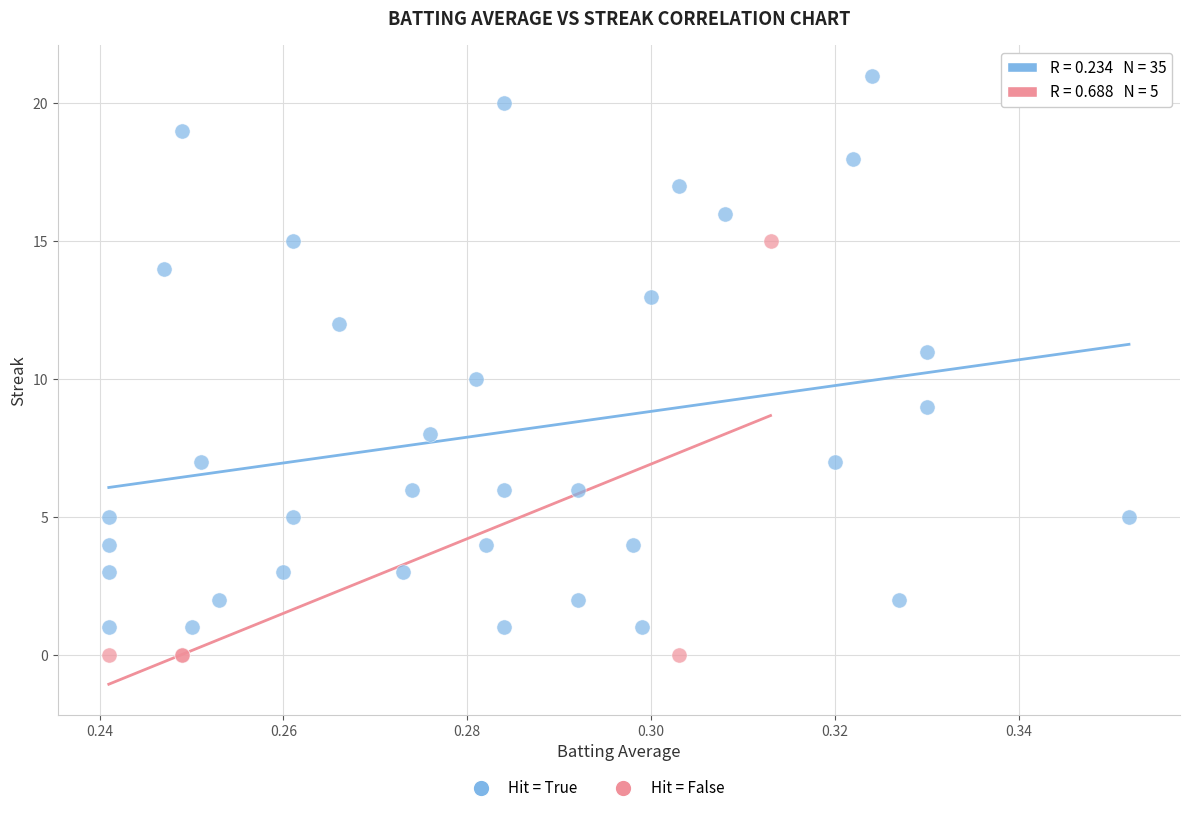

Which series has the widest spread of Y values?

Hit = True